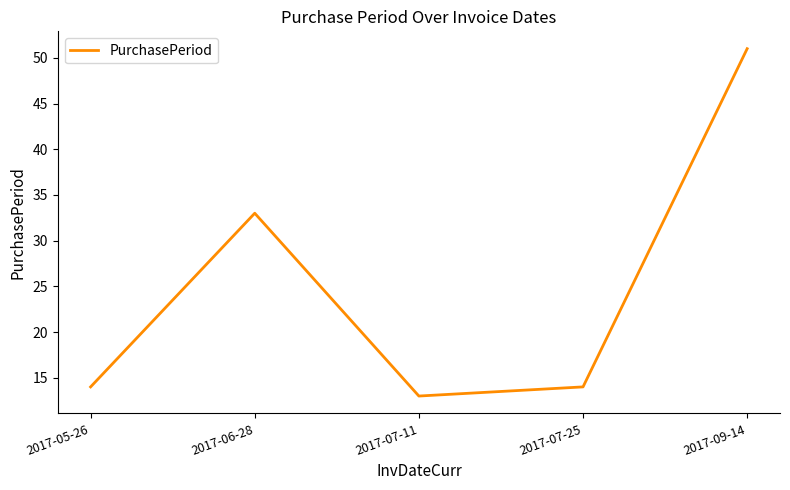

What is the difference between the maximum and minimum values?

38